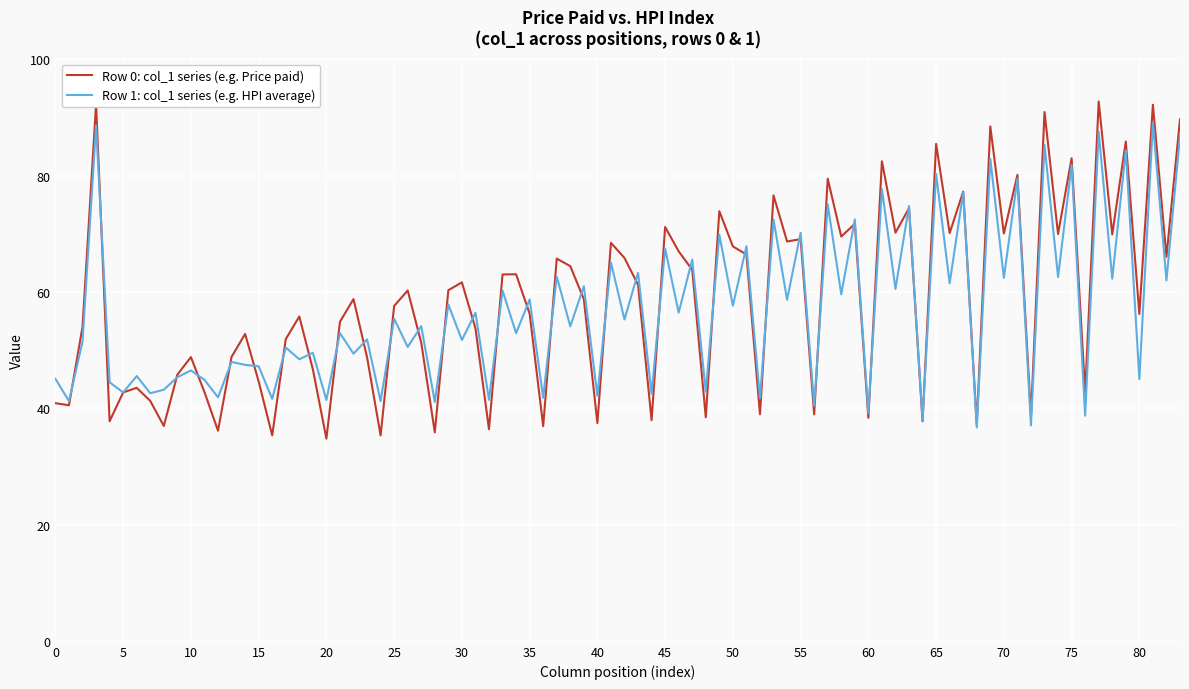

What is the maximum value shown in the chart?

92.8